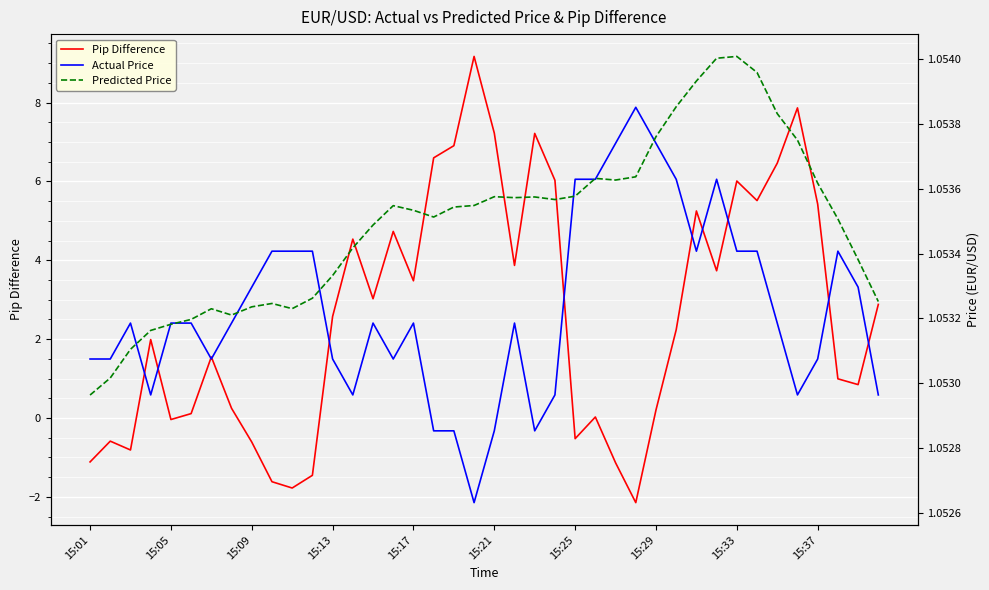

At how many categories does at least one series exceed 2?

21